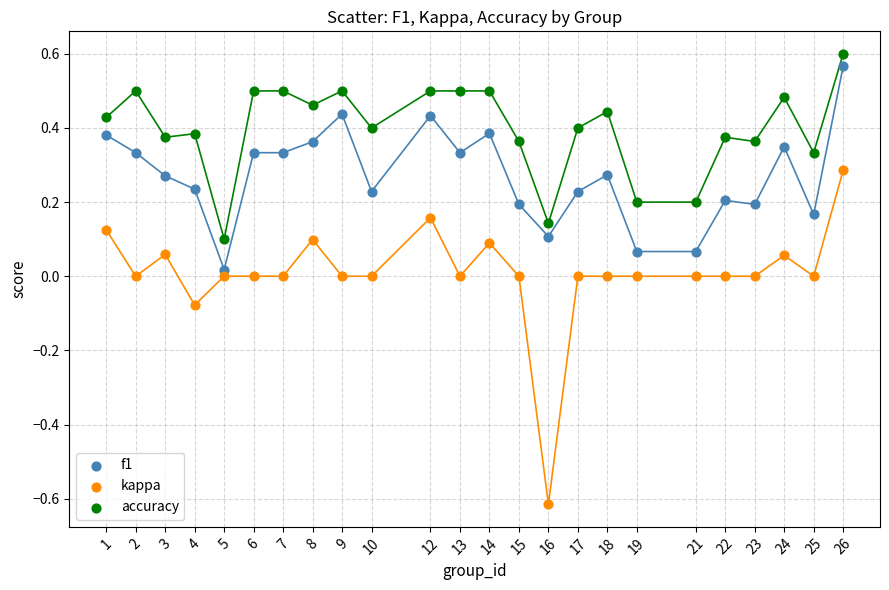

Across all data points, what is the range of X values (max minus min)?

25.0